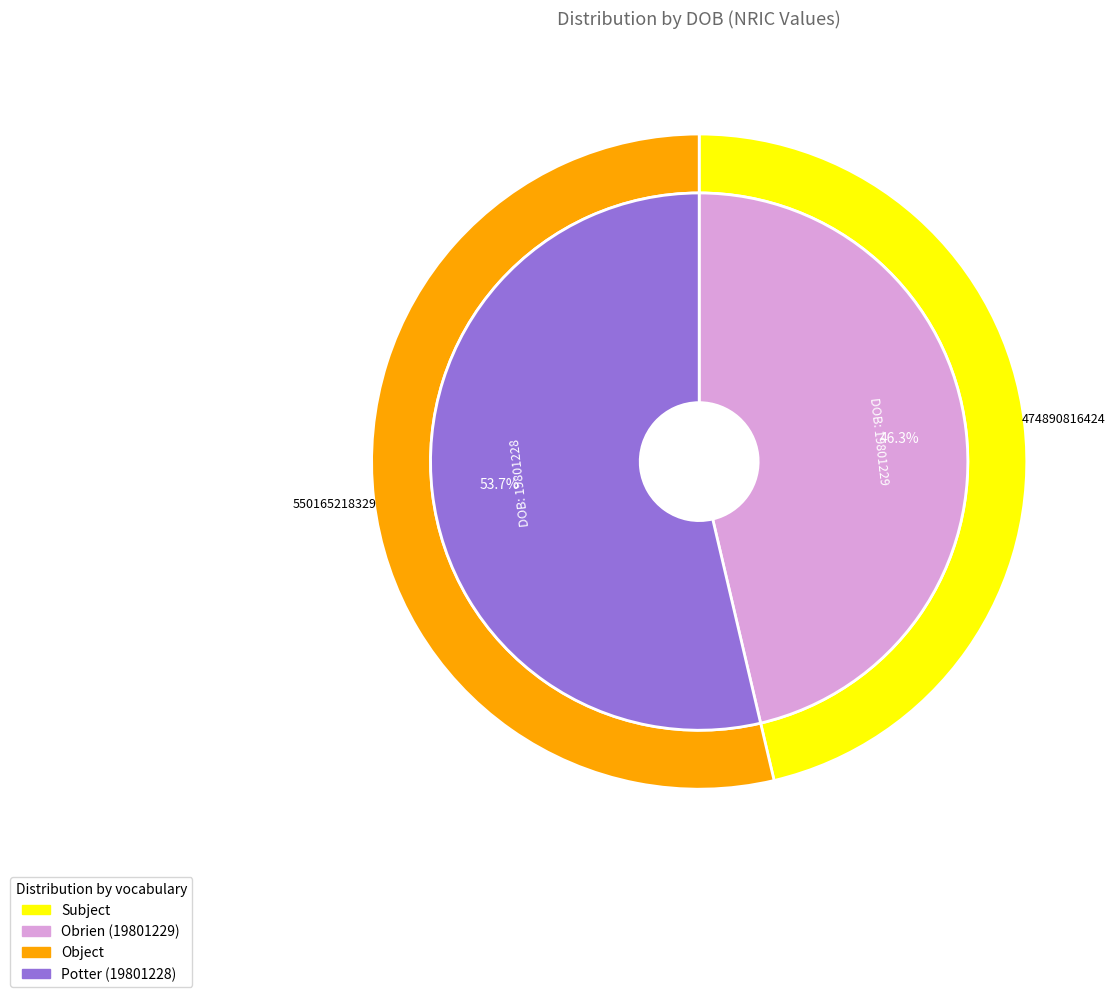

Does any single category account for the majority?

Yes